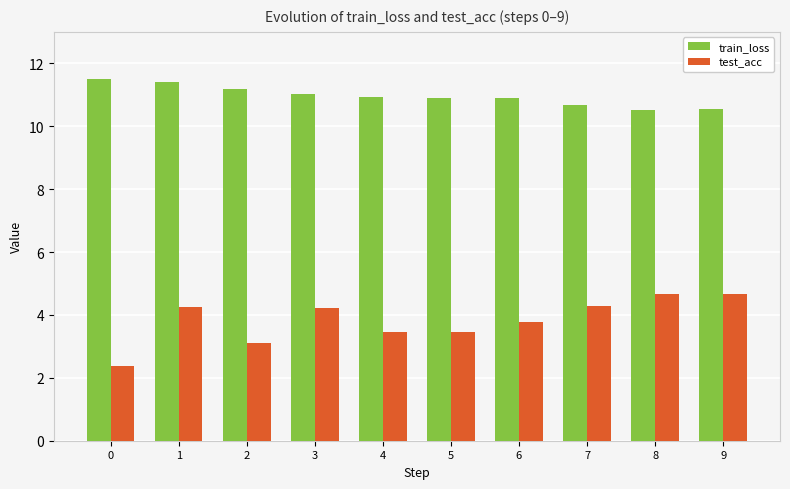

Which series has the widest spread of values?

test_acc